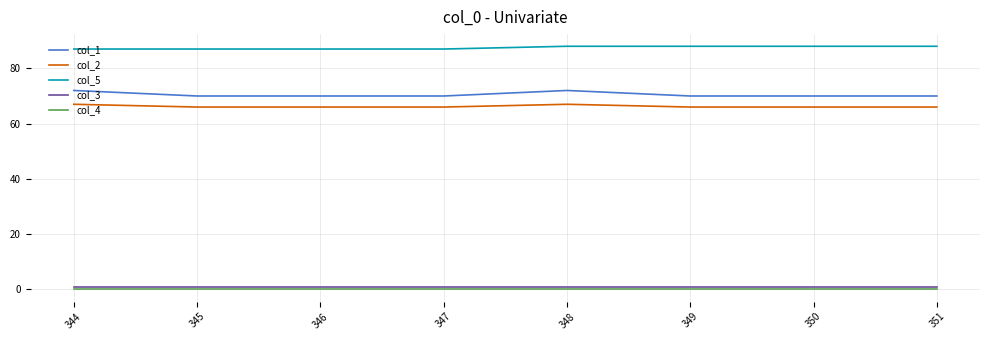

At 350, list the series in order from largest to smallest.

col_5, col_1, col_2, col_3, col_4